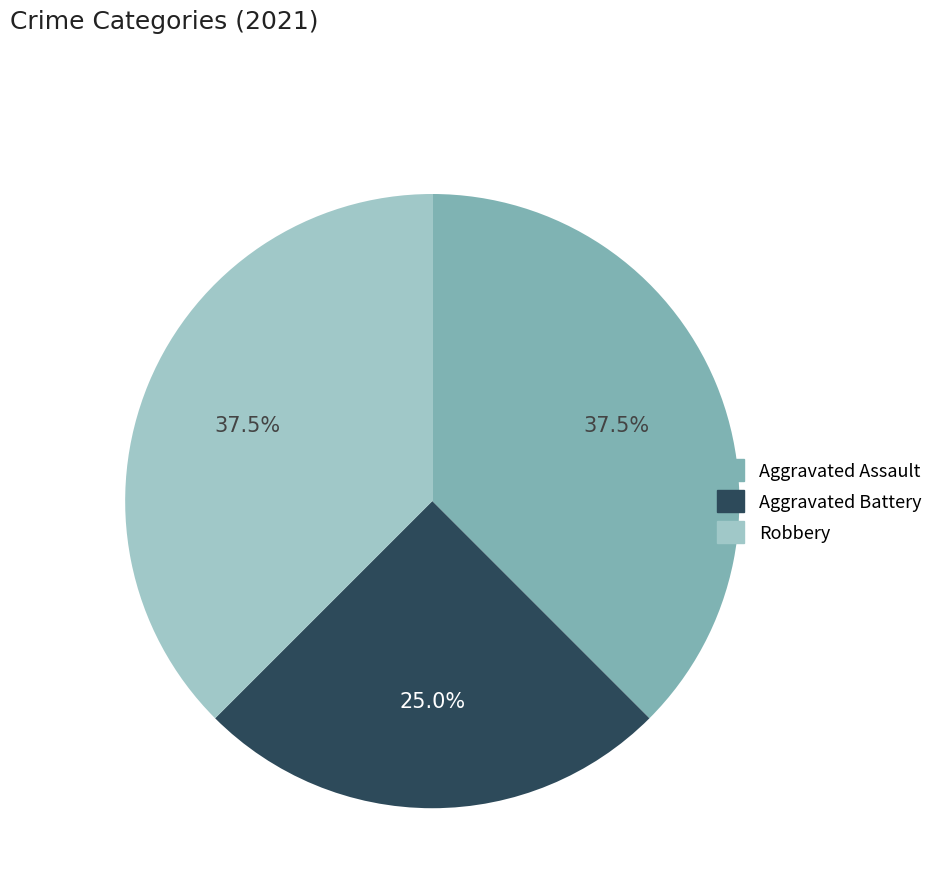

Is there a majority slice in this chart?

No